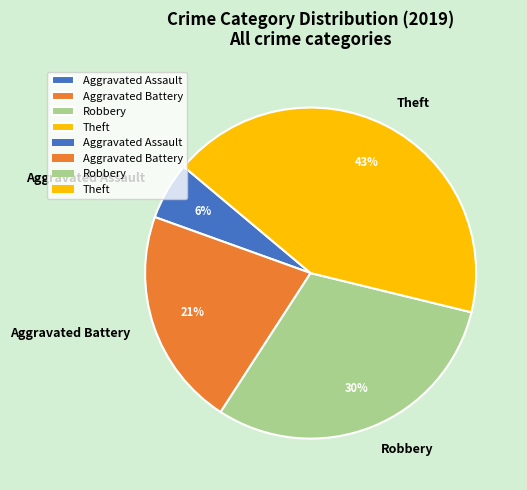

Between Robbery and Aggravated Assault, which is larger?

Robbery